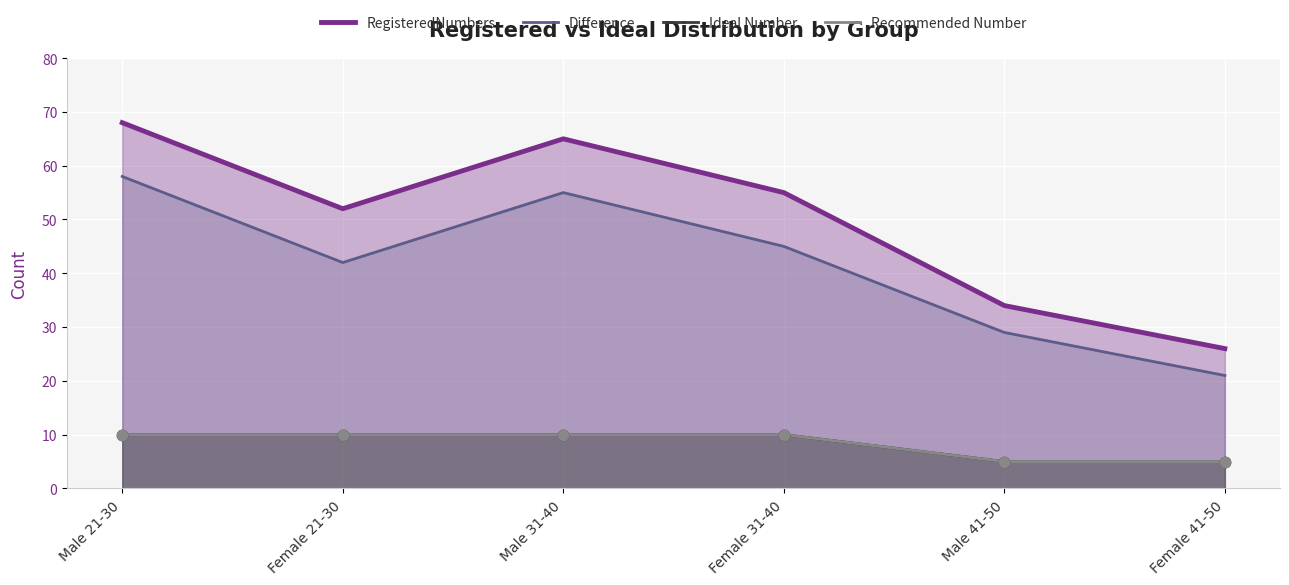

Which series reaches the maximum Y coordinate?

RegisteredNumbers